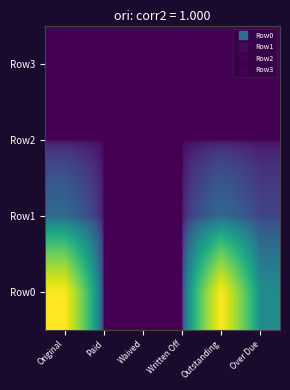

How many categories are shown in the chart?

6